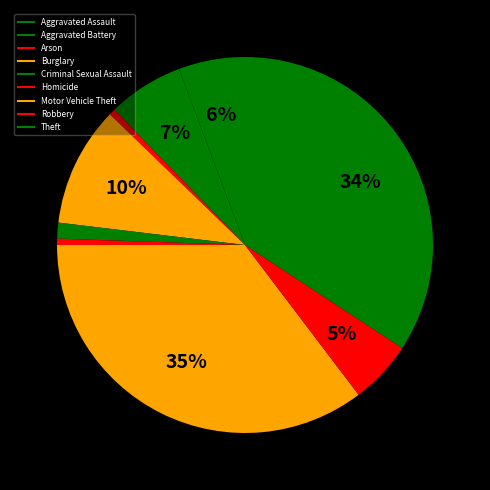

Do Theft and Aggravated Battery together represent more than half of the pie?

No